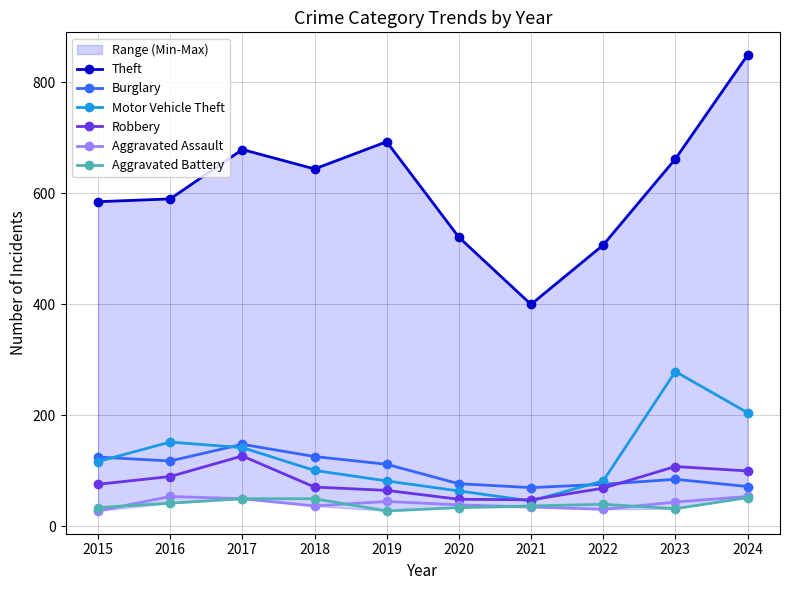

How many interior local peaks does the Aggravated Assault series have?

2